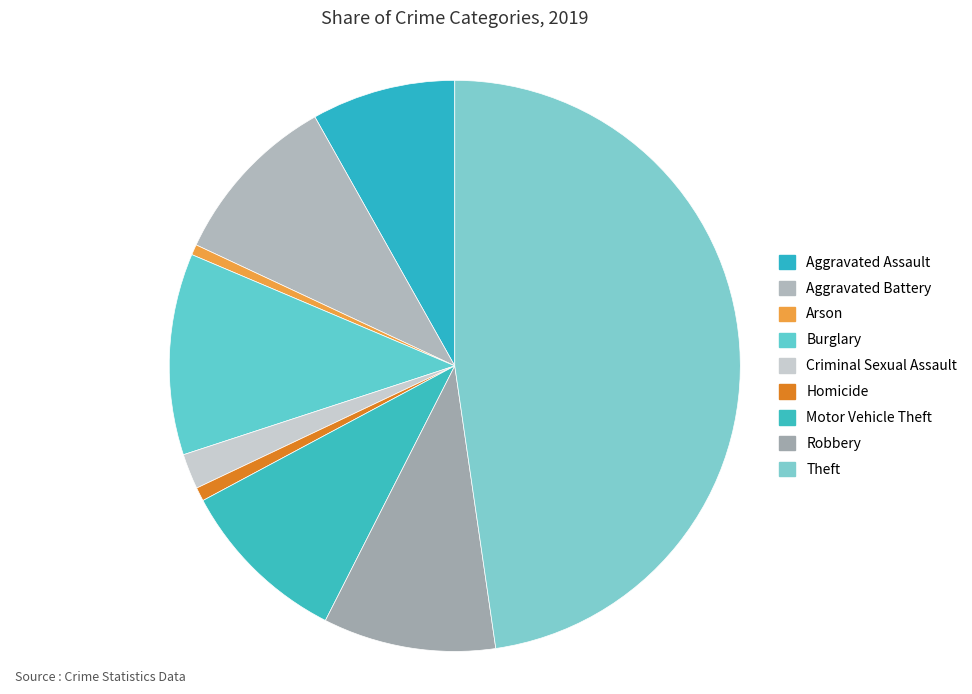

Which category has the biggest portion of the pie?

Theft